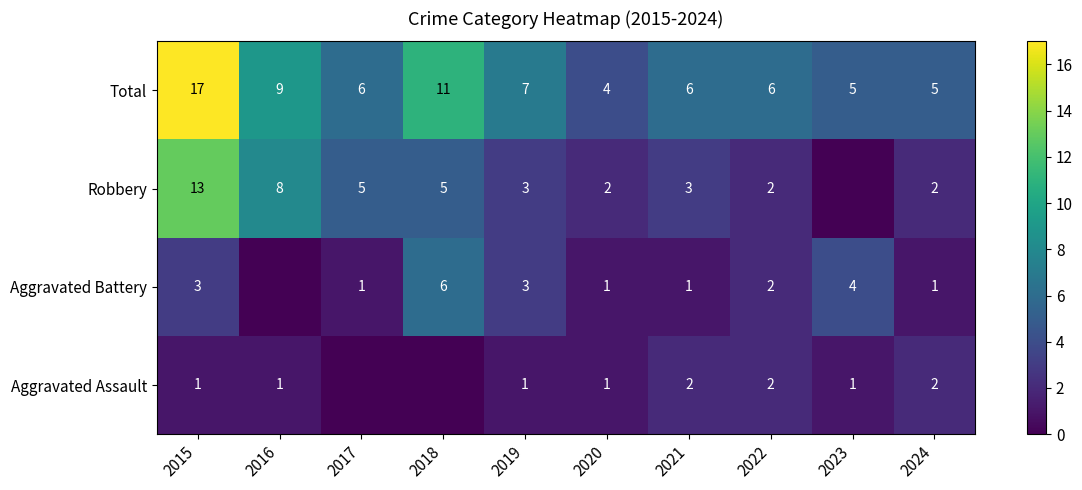

The value of Robbery at 2016 is 8. True or false?

True